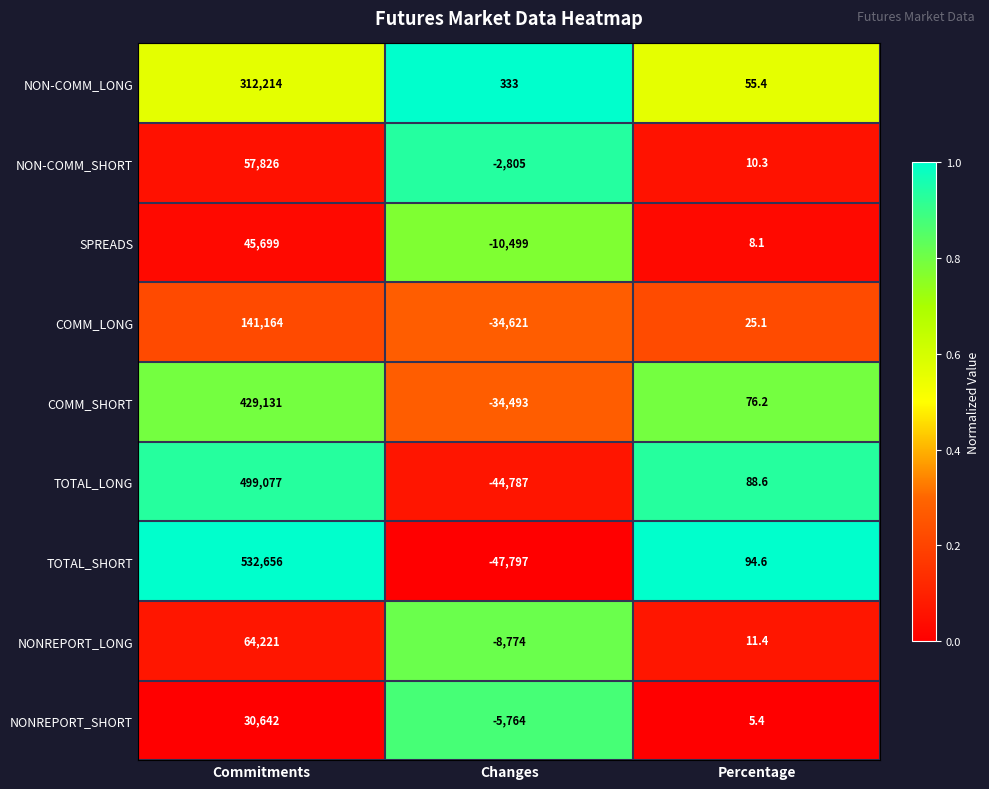

Which series has the widest spread of values?

TOTAL_SHORT